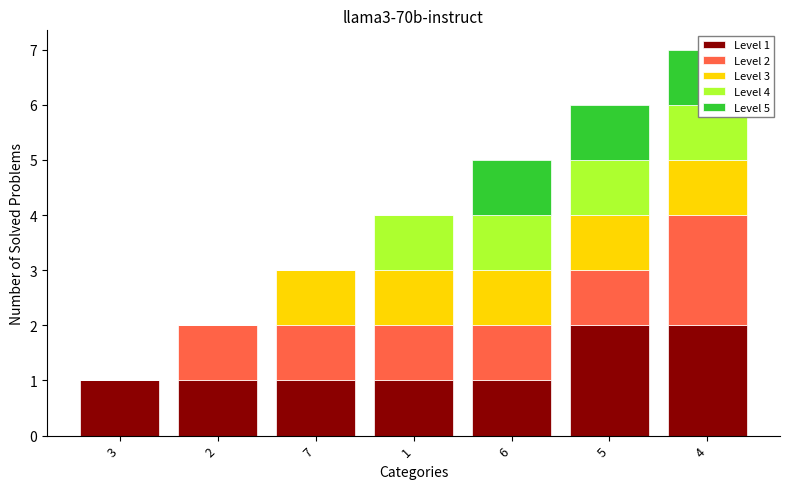

What position from the right is 3?

7